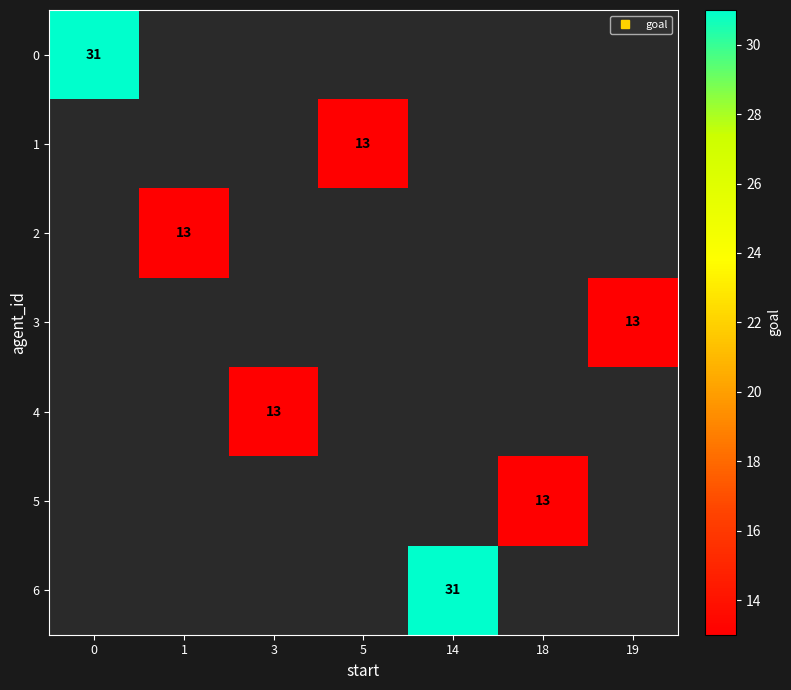

At how many categories does at least one series exceed 24?

2